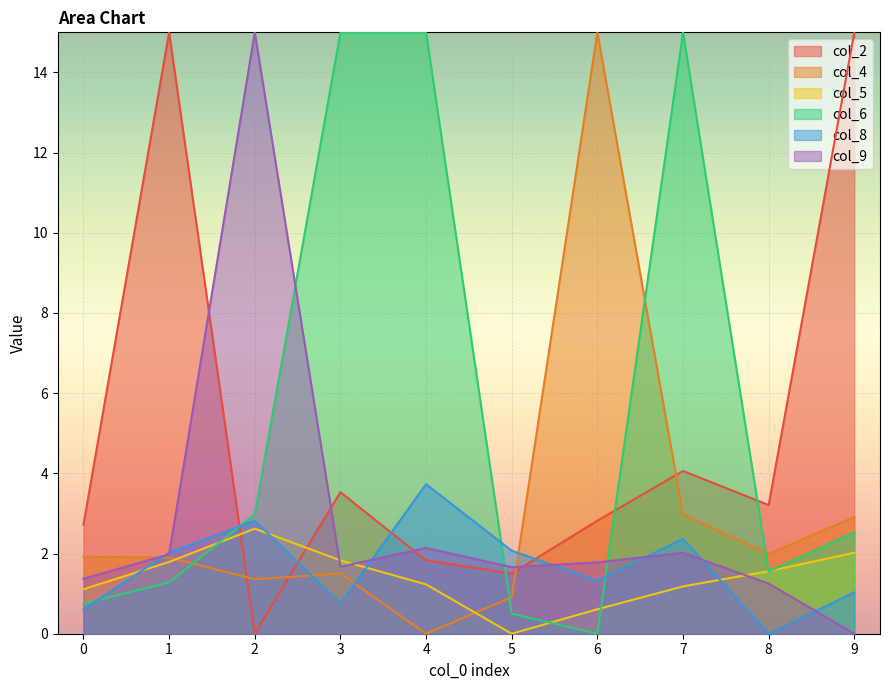

What is the value of the col_4 point at the 10th from the left?

2.9